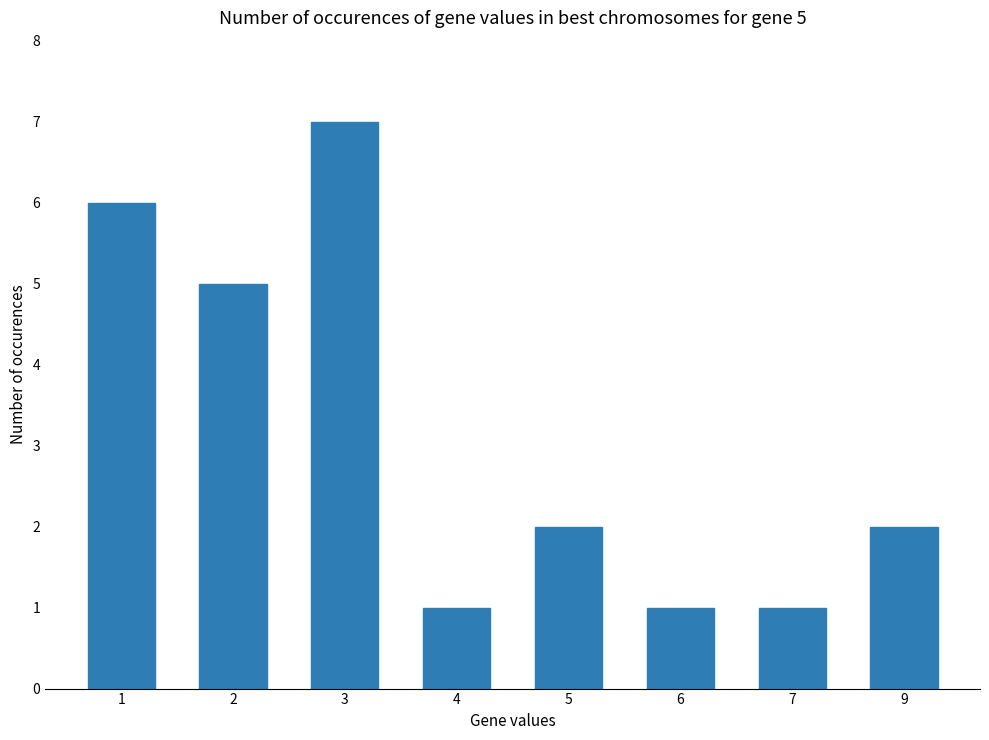

Reading left to right, what are all the values shown in this chart?

6	5	7	1	2	1	1	2